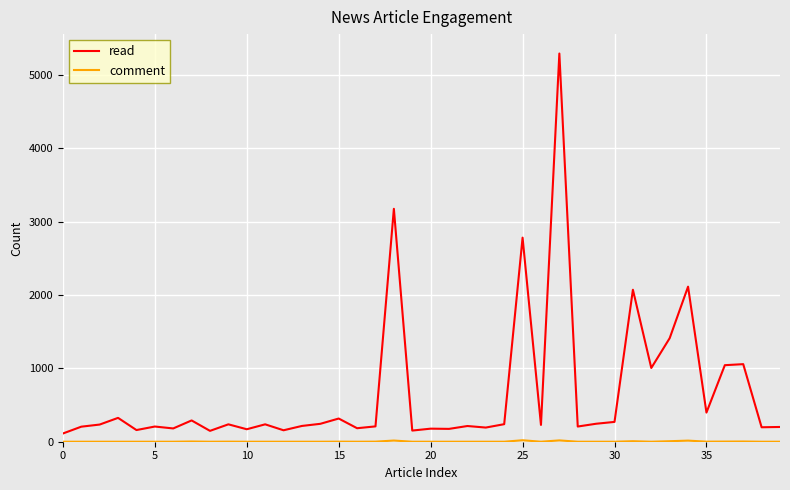

What is the difference between the maximum and minimum values in the read series?

5178